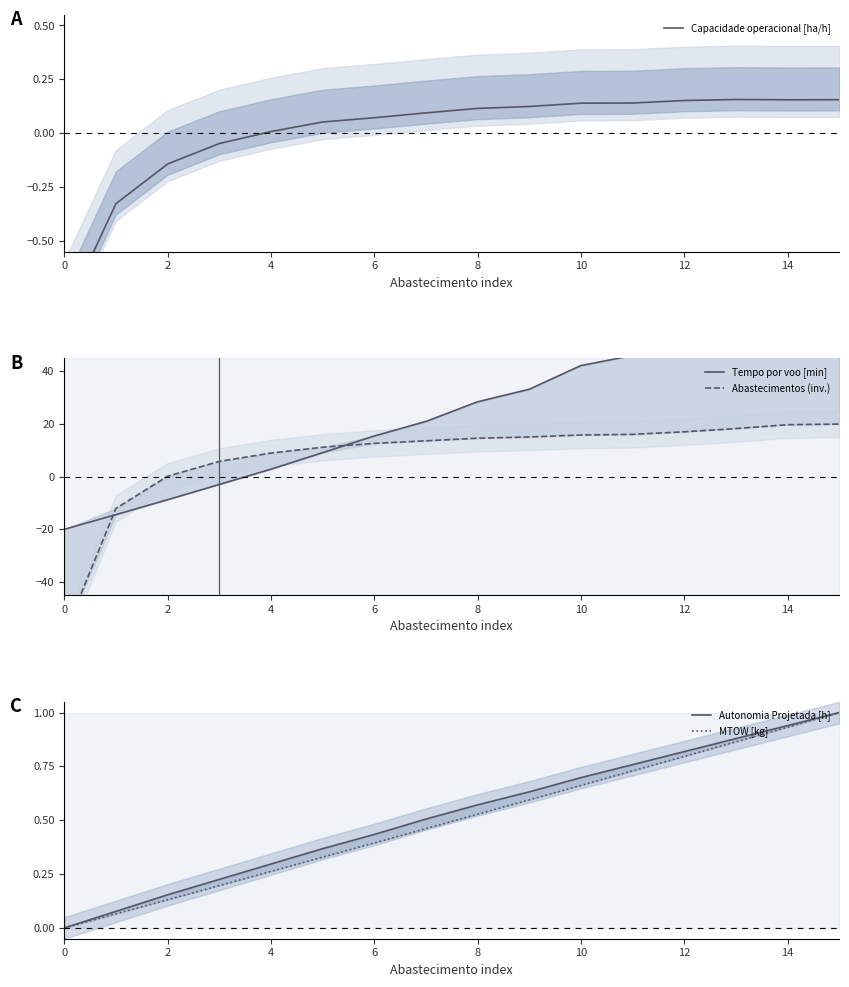

What is the label of the 7th point from the left?

6